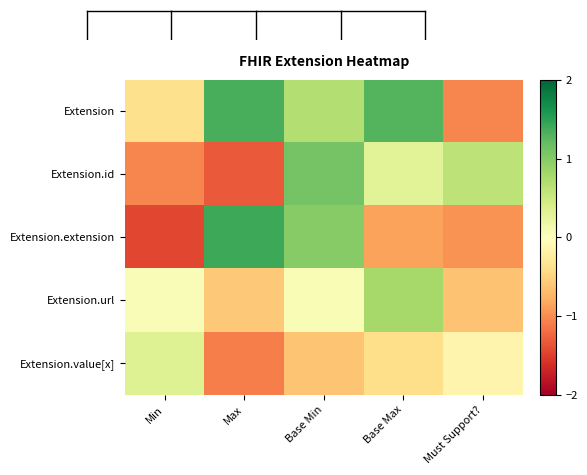

Which category has the highest value across all series?

Max